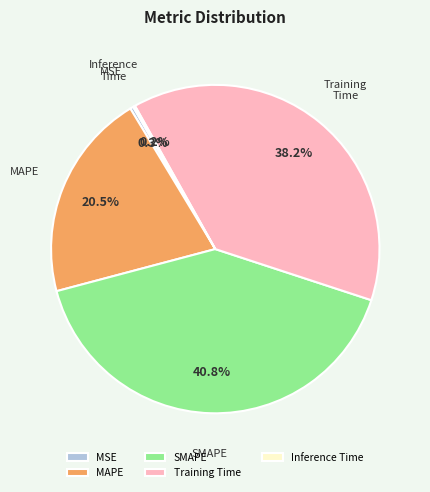

Between SMAPE and MSE, which is larger?

SMAPE